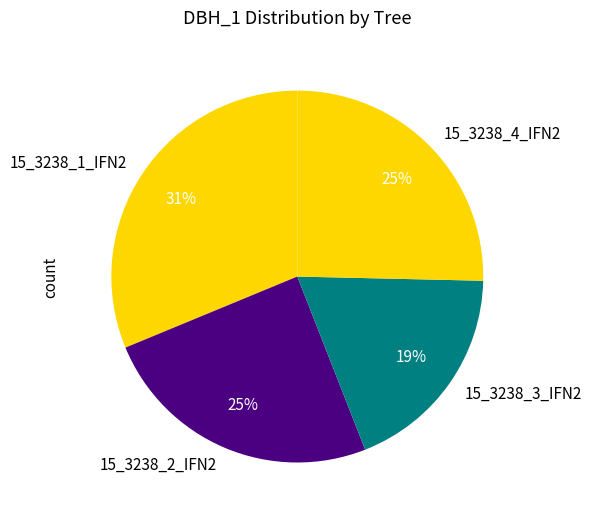

Do 15_3238_2_IFN2 and 15_3238_1_IFN2 together represent more than half of the pie?

Yes